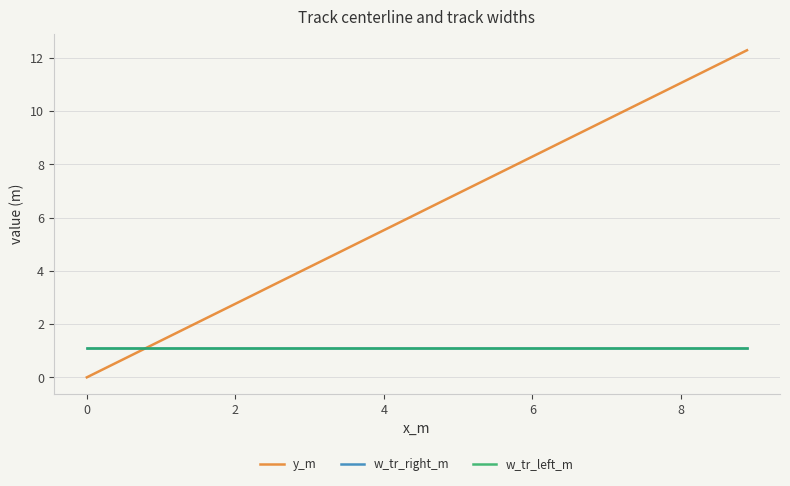

Reading right to left, extract all data points from this chart.

y_m: 12.3	12.0	11.7	11.3	11.0	10.7	10.4	10.1	9.8	9.5	9.1	8.8	8.5	8.2	7.9	7.6	7.2	6.9	6.6	6.3	6.0	5.7	5.4	5.0	4.7	4.4	4.1	3.8	3.5	3.2	2.8	2.5	2.2	1.9	1.6	1.3	0.9	0.6	0.3	0.0
w_tr_right_m: 1.1	1.1	1.1	1.1	1.1	1.1	1.1	1.1	1.1	1.1	1.1	1.1	1.1	1.1	1.1	1.1	1.1	1.1	1.1	1.1	1.1	1.1	1.1	1.1	1.1	1.1	1.1	1.1	1.1	1.1	1.1	1.1	1.1	1.1	1.1	1.1	1.1	1.1	1.1	1.1
w_tr_left_m: 1.1	1.1	1.1	1.1	1.1	1.1	1.1	1.1	1.1	1.1	1.1	1.1	1.1	1.1	1.1	1.1	1.1	1.1	1.1	1.1	1.1	1.1	1.1	1.1	1.1	1.1	1.1	1.1	1.1	1.1	1.1	1.1	1.1	1.1	1.1	1.1	1.1	1.1	1.1	1.1